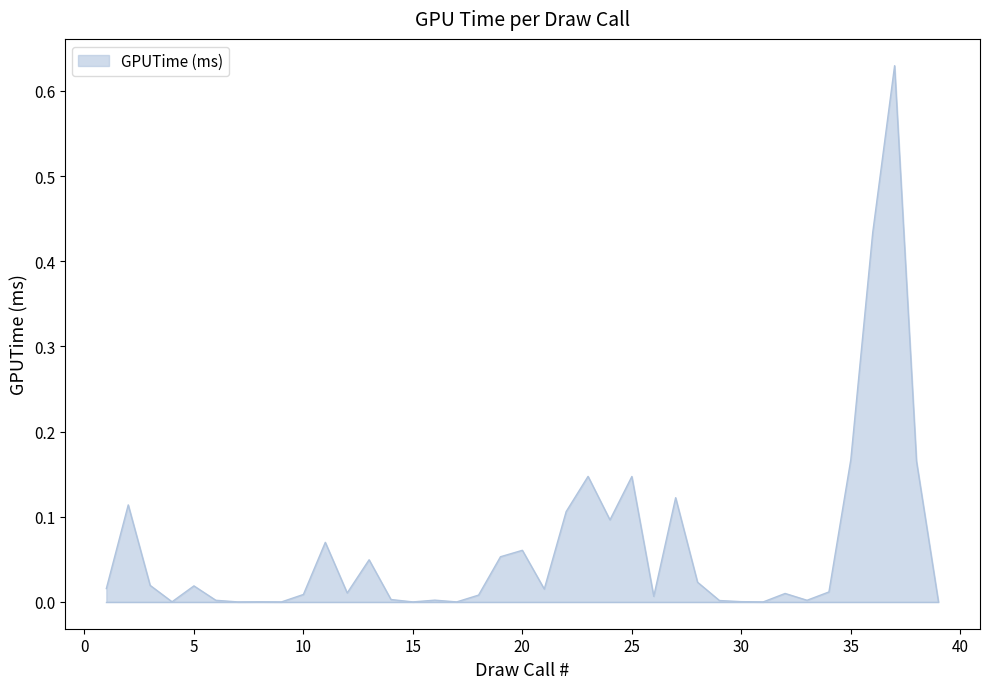

Reading right to left, list all the values displayed in this chart.

39=0.0	38=0.2	37=0.6	36=0.4	35=0.2	34=0.0	33=0.0	32=0.0	31=0.0	30=0.0	29=0.0	28=0.0	27=0.1	26=0.0	25=0.1	24=0.1	23=0.1	22=0.1	21=0.0	20=0.1	19=0.1	18=0.0	17=0.0	16=0.0	15=0.0	14=0.0	13=0.0	12=0.0	11=0.1	10=0.0	9=0.0	8=0.0	7=0.0	6=0.0	5=0.0	4=0.0	3=0.0	2=0.1	1=0.0